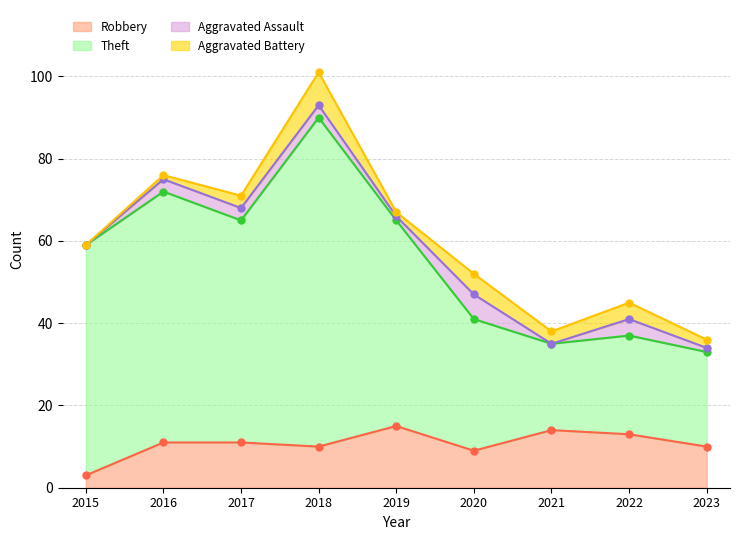

At which label is Theft closest to 61?

2015